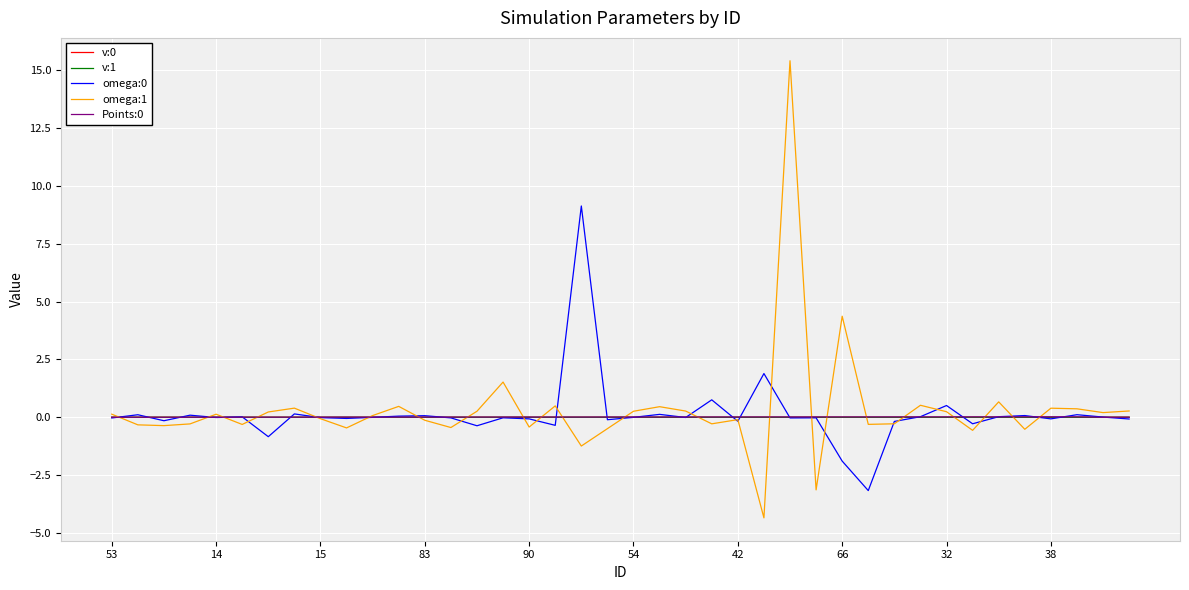

Which series has the widest spread of values?

omega:1